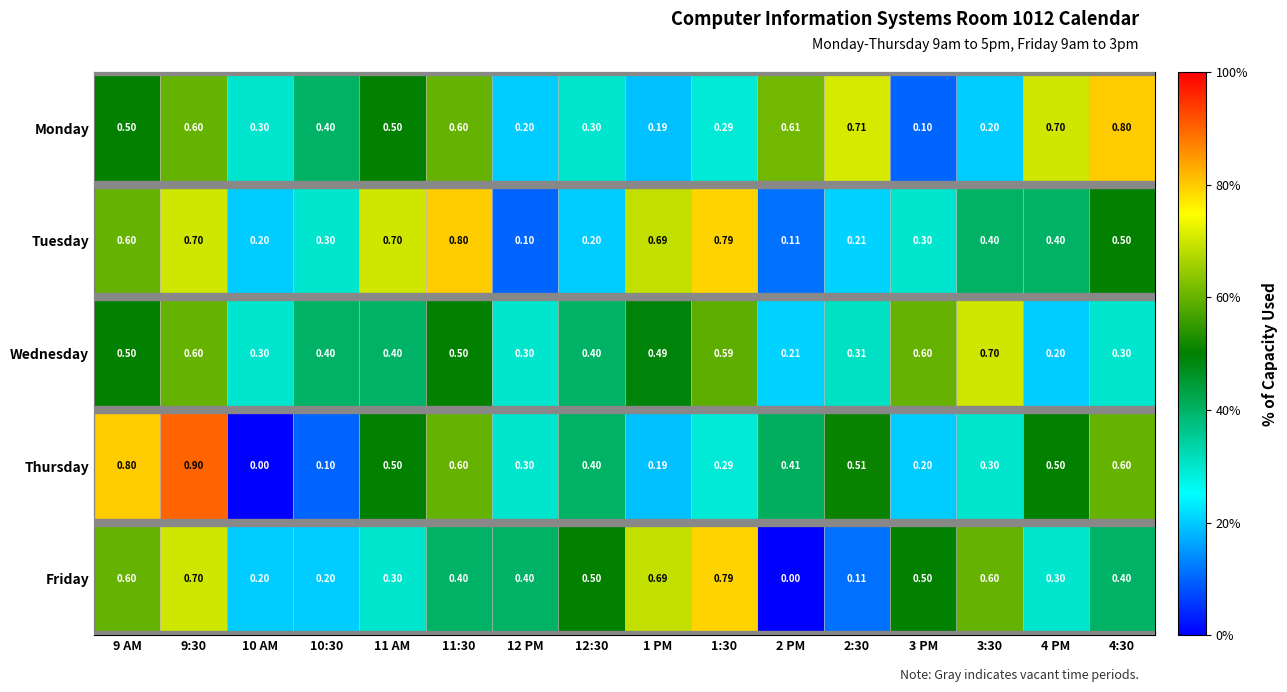

Which series has the largest range (max minus min)?

Thursday